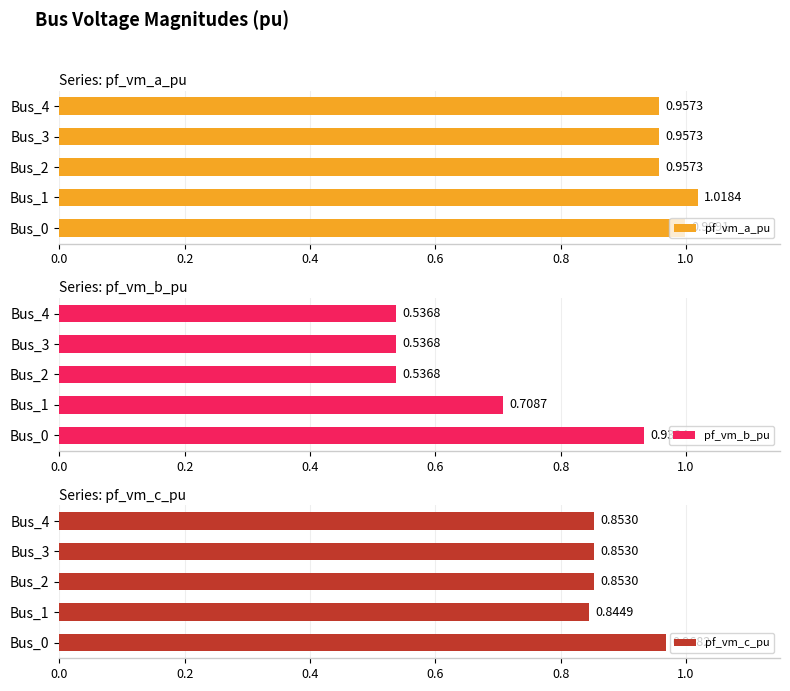

What is the value of the pf_vm_a_pu bar at the 5th from the left?

1.0